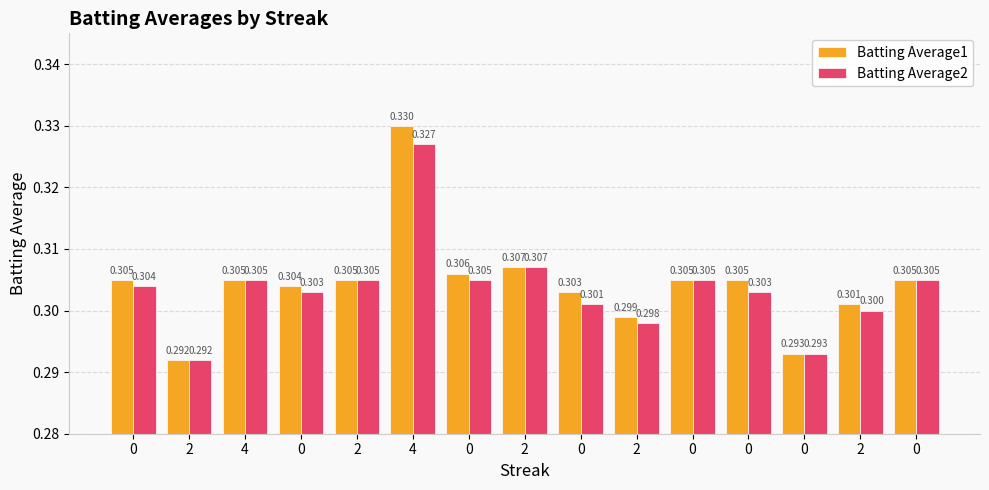

At 0, list the series in order from largest to smallest.

Batting Average1, Batting Average2